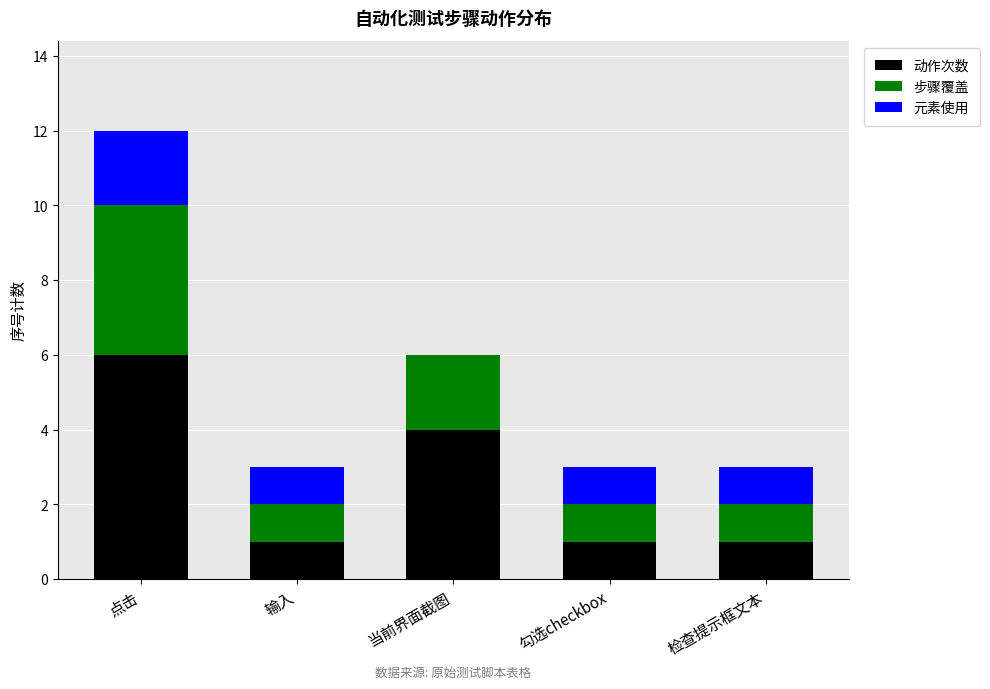

What is the sum of the 动作次数 values at 检查提示框文本 and 勾选checkbox?

2